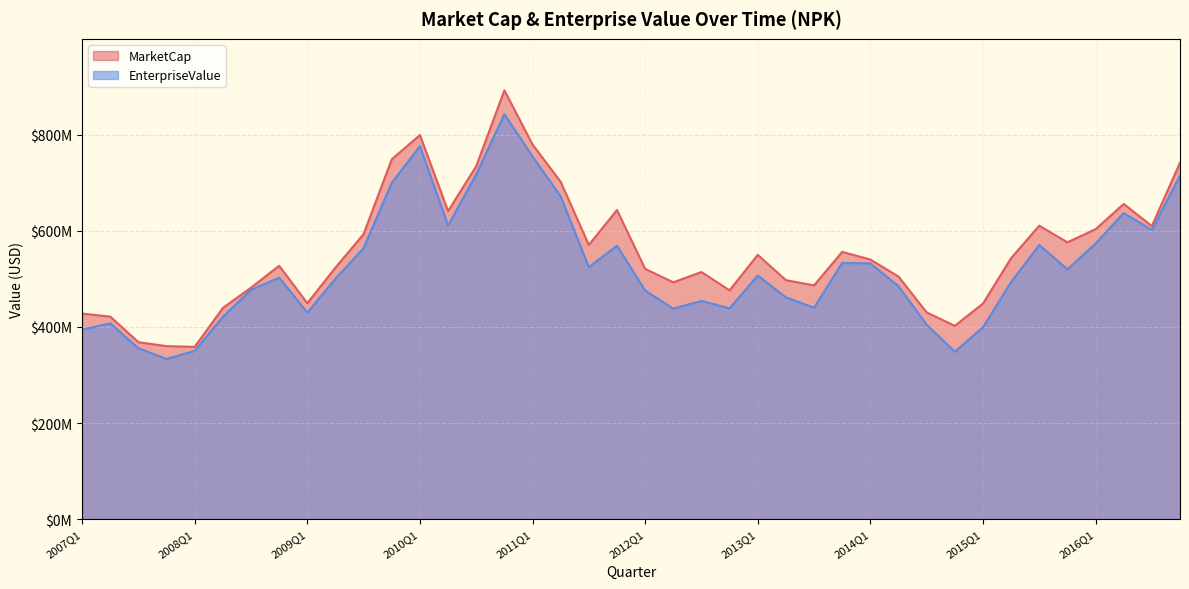

Which series has the widest spread of values?

MarketCap